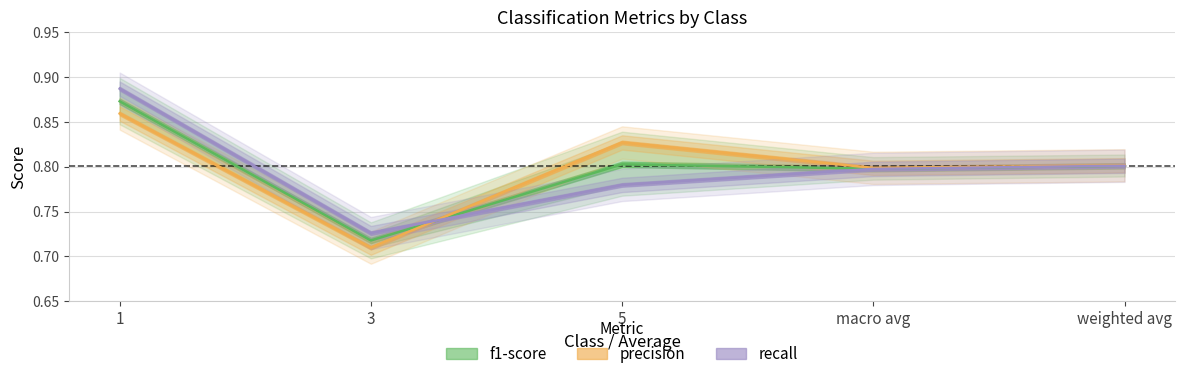

What is the maximum value for f1-score?

0.9